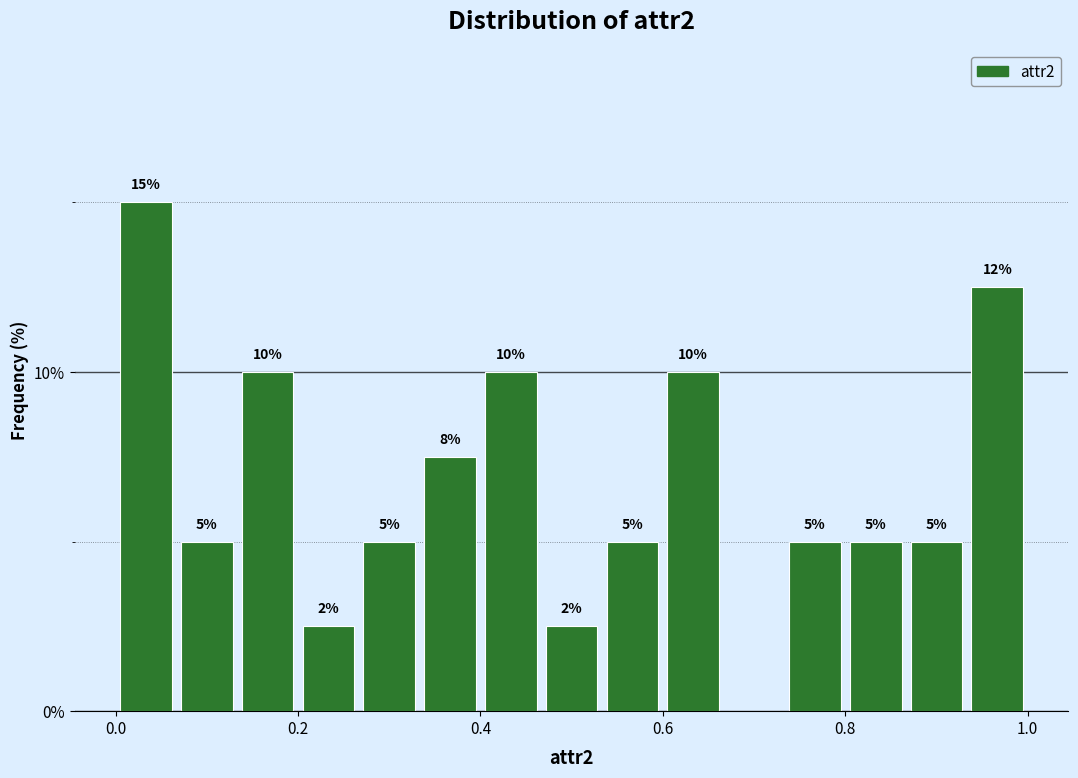

Around what value on the x-axis is the tallest bar? Give the approximate position of its centre, as read against the axis.

0.04